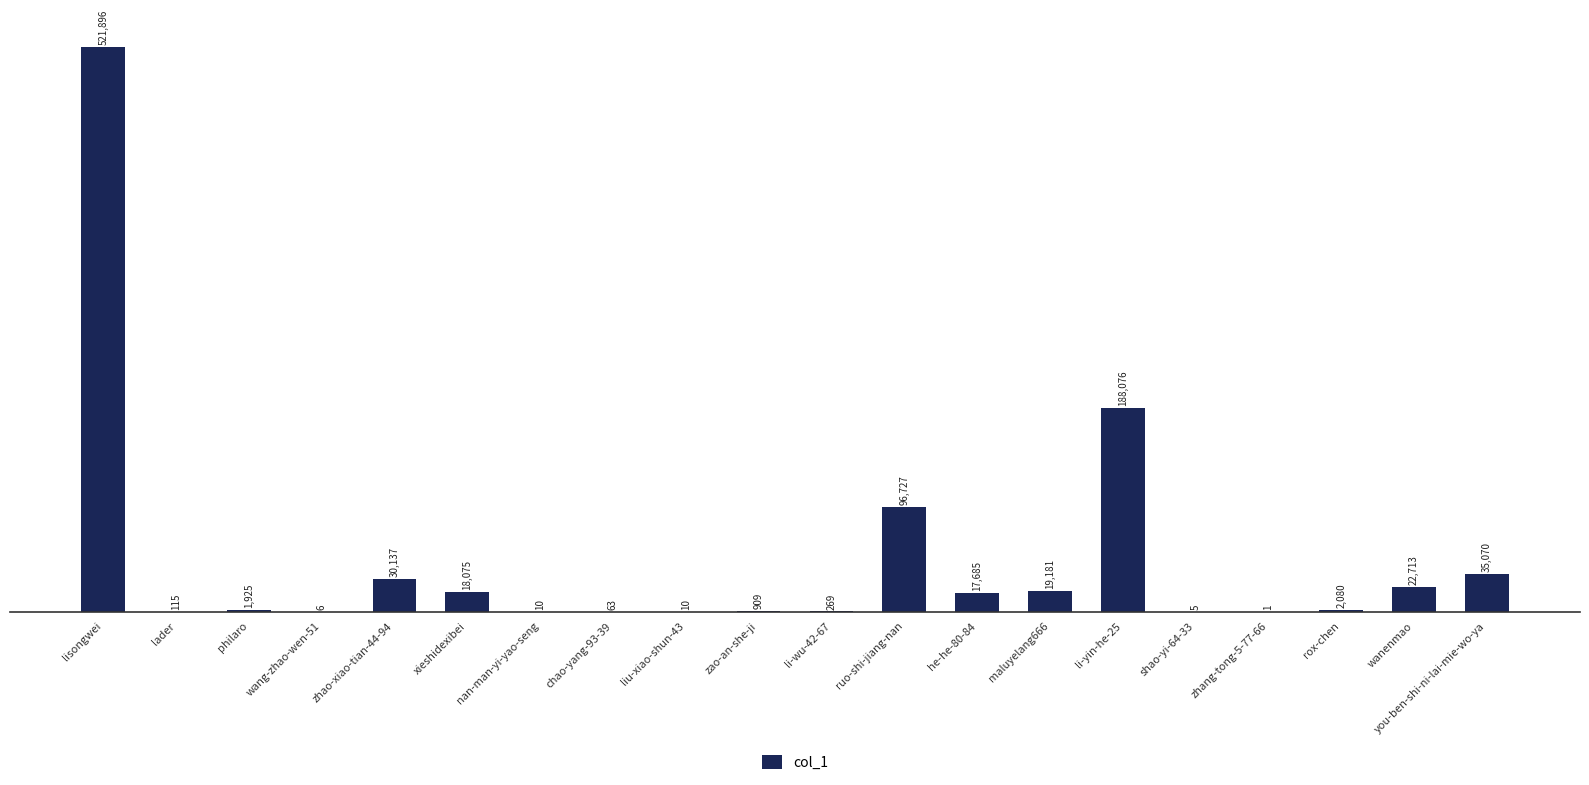

Between rox-chen and he-he-80-84, which is larger?

he-he-80-84